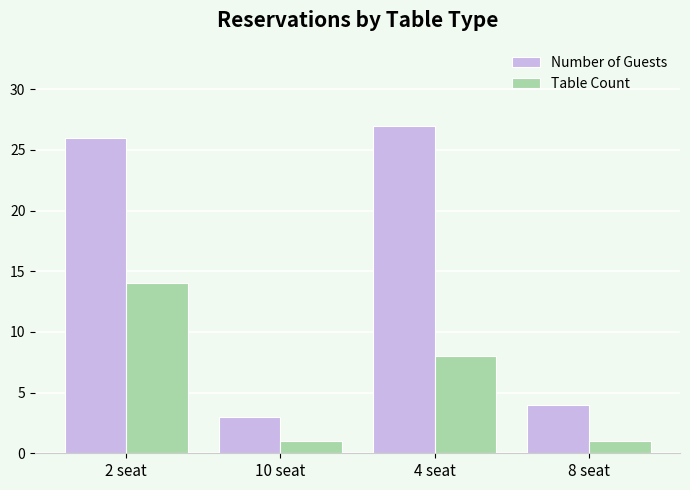

Reading left to right, what are all the values shown in this chart?

Number of Guests: 2 seat=26	10 seat=3	4 seat=27	8 seat=4
Table Count: 2 seat=14	10 seat=1	4 seat=8	8 seat=1